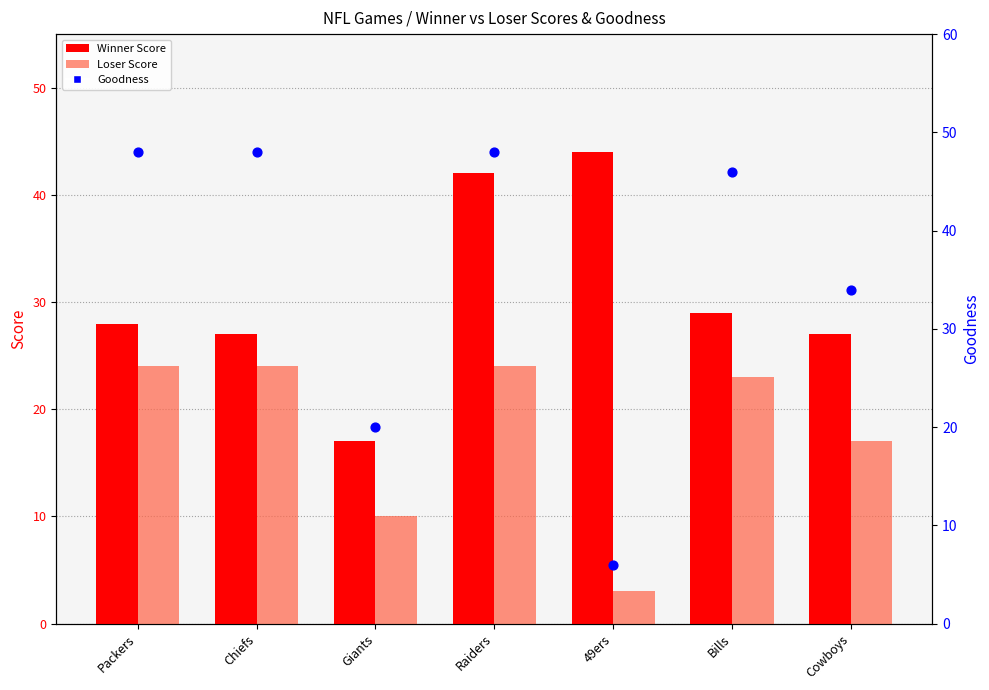

What are all the series names shown in the legend?

Winner Score, Loser Score, Goodness